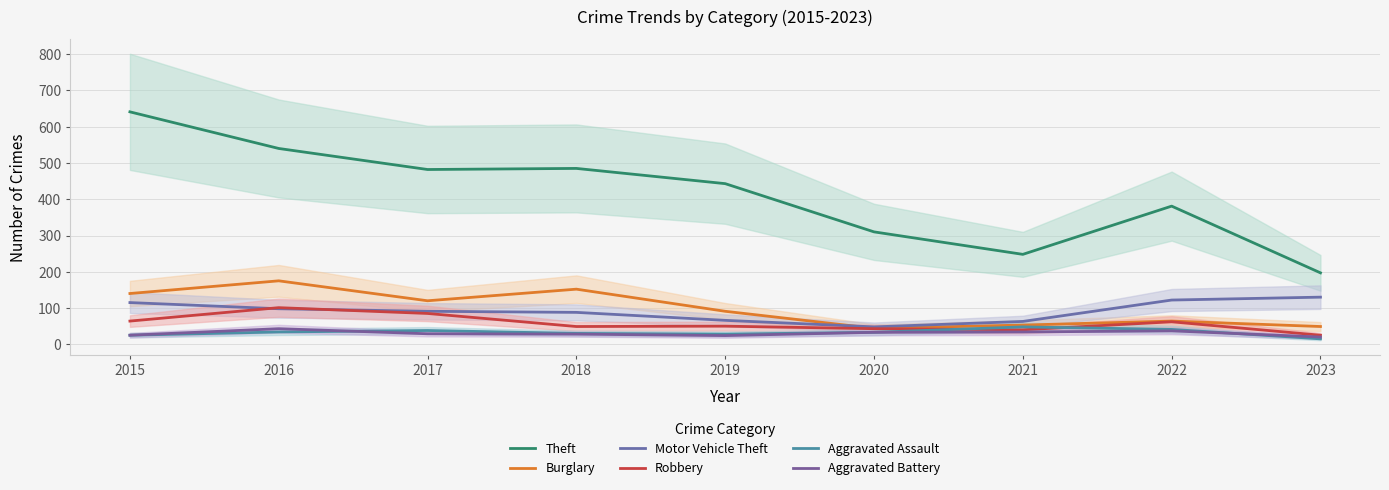

What is the difference between the second highest and second lowest values in the Aggravated Battery series?

13